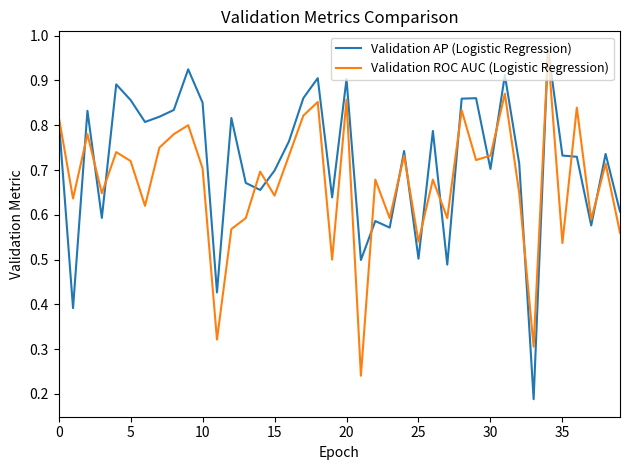

How many lines are shown in the chart?

2